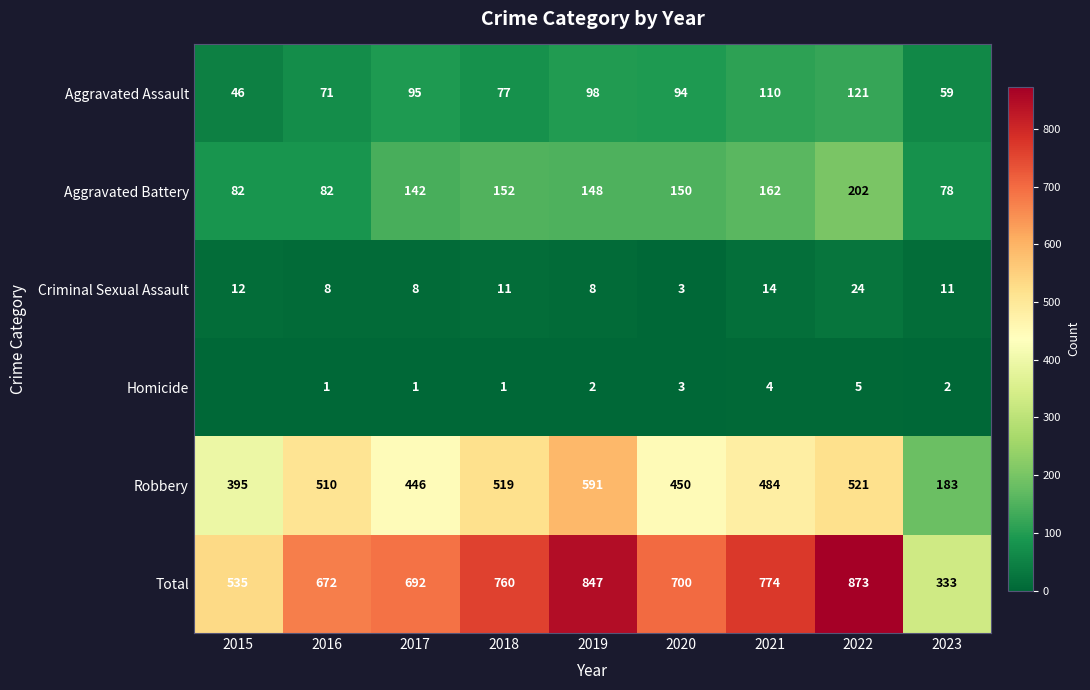

List the labels in order of Robbery value, largest first.

2019, 2022, 2018, 2016, 2021, 2020, 2017, 2015, 2023